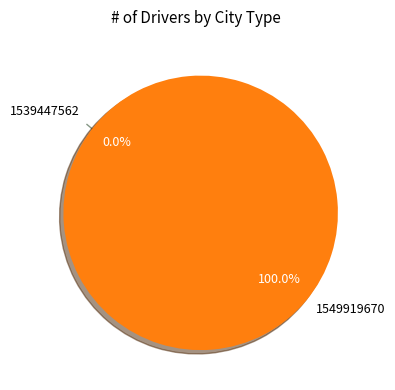

How many segments does this pie chart have?

2